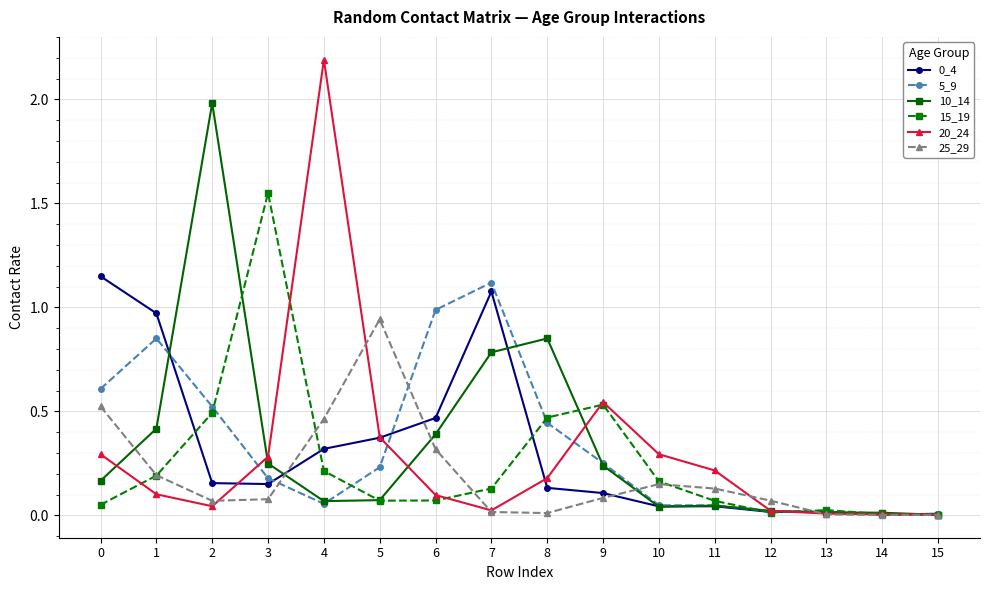

Does the chart have visible grid lines?

Yes